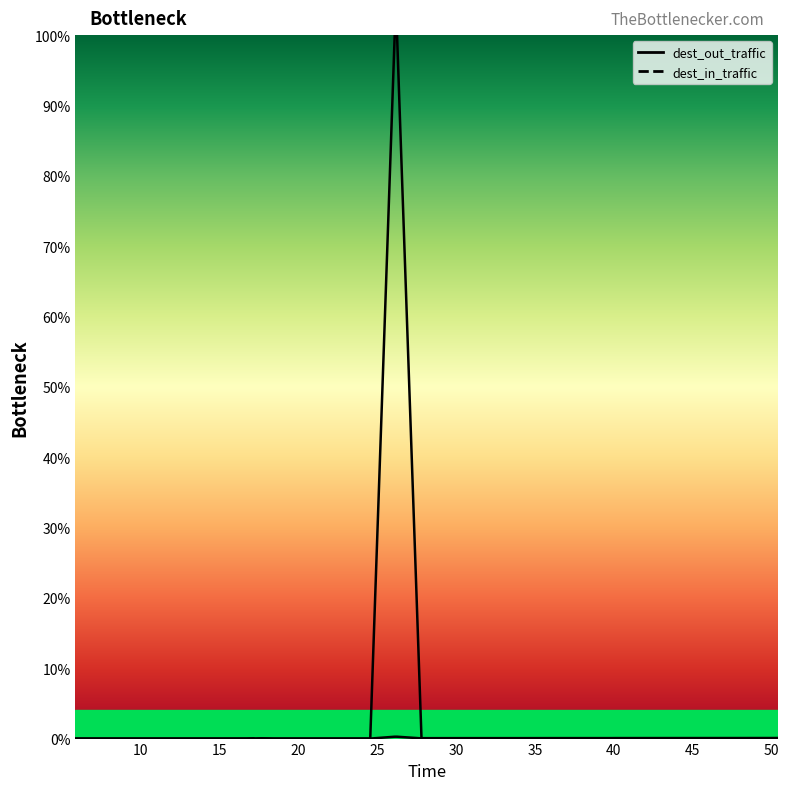

Between which two adjacent categories do dest_out_traffic and dest_in_traffic first intersect?

25 and 30